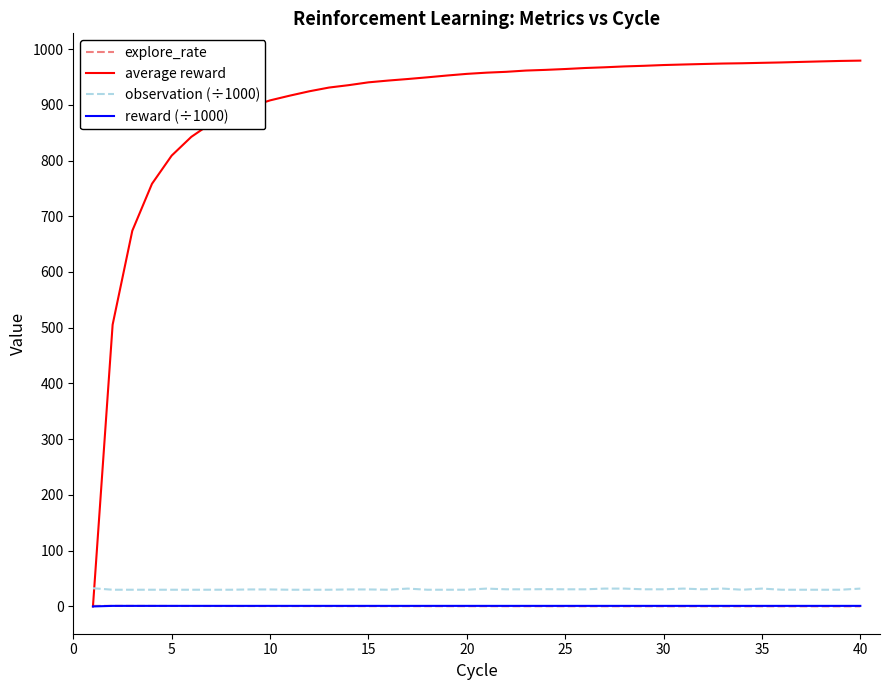

Count the number of data series in this chart.

4